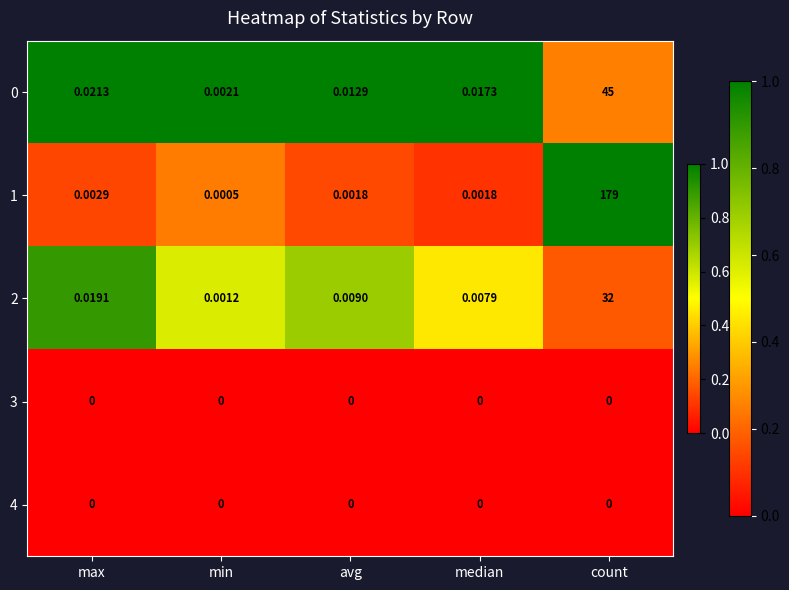

At which category is the sum across all series the highest?

count